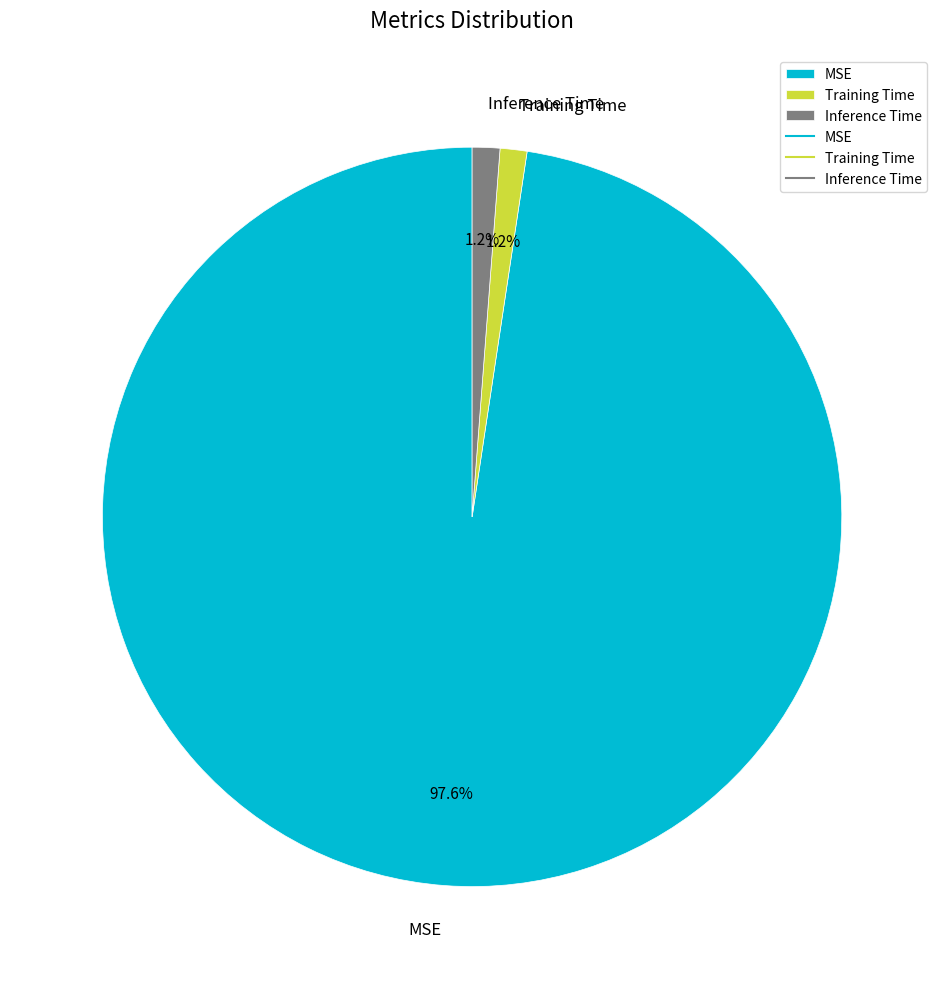

Is Inference Time the majority of the pie?

No